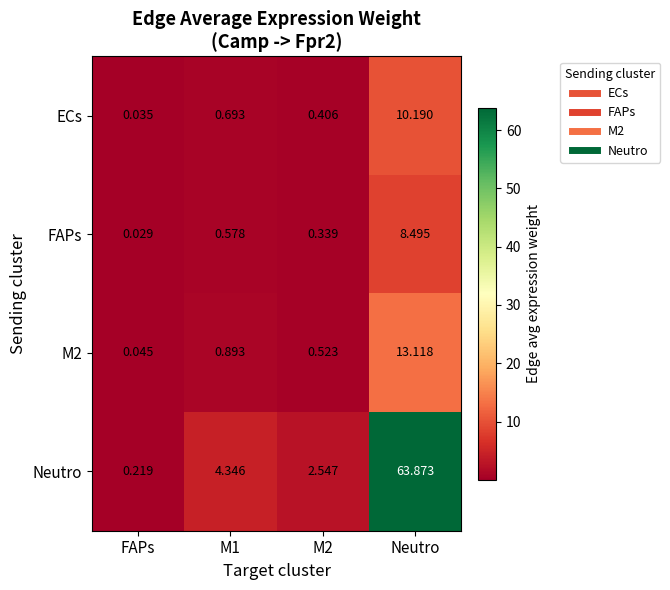

Which category has the highest value across all series?

Neutro